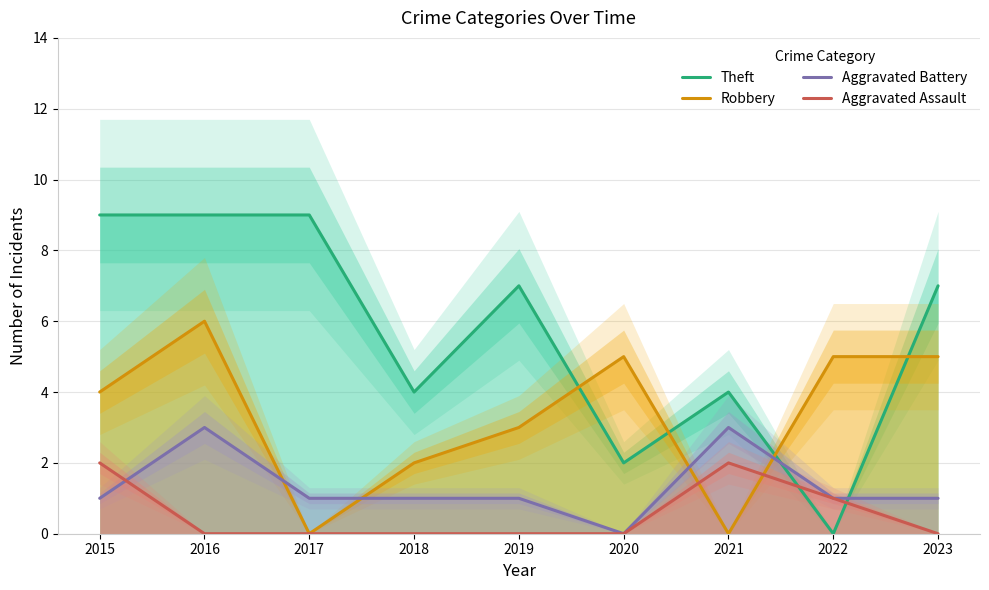

Count the number of categories in the chart.

9